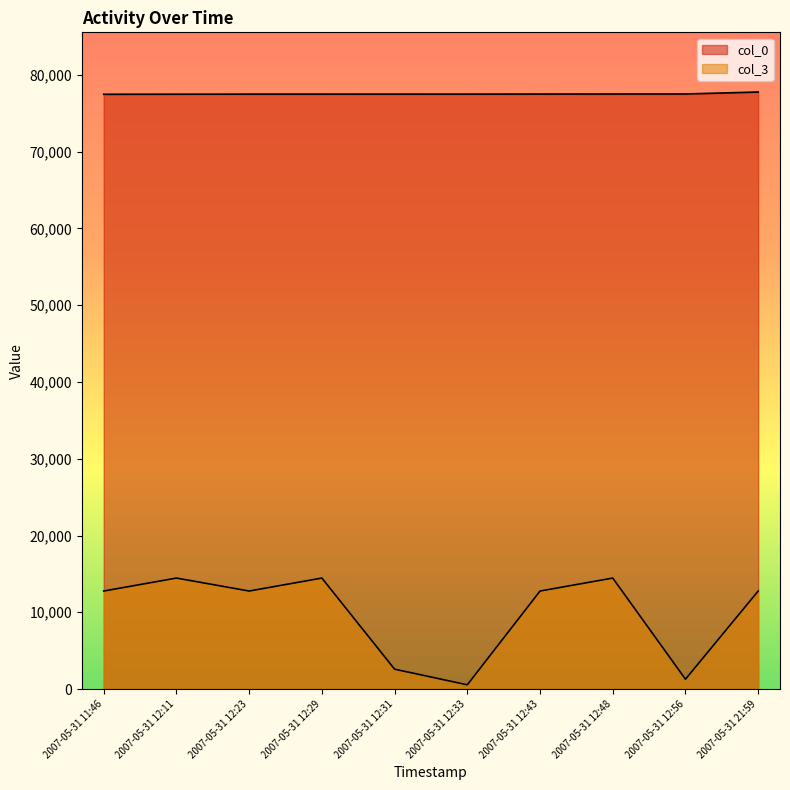

Rank the series by their maximum value, from lowest to highest.

col_3, col_0